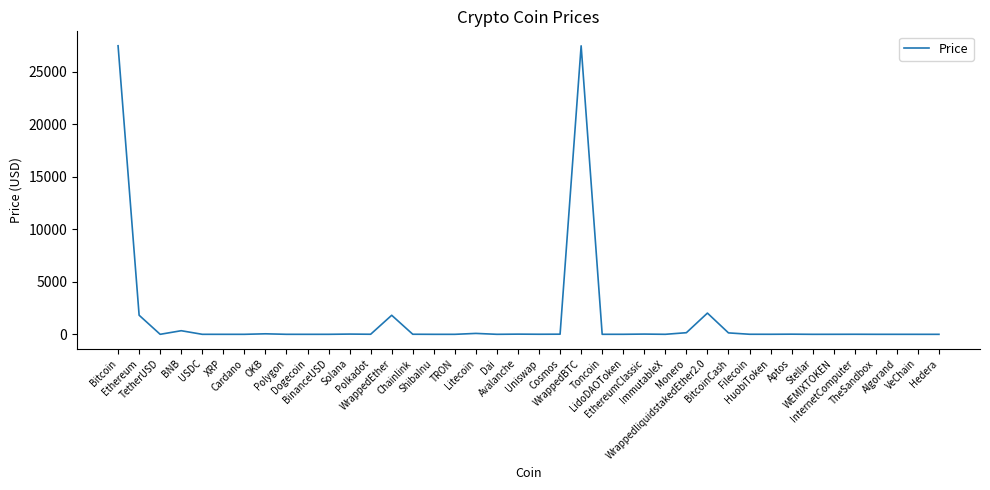

What is the difference between the maximum and minimum values?

27459.5